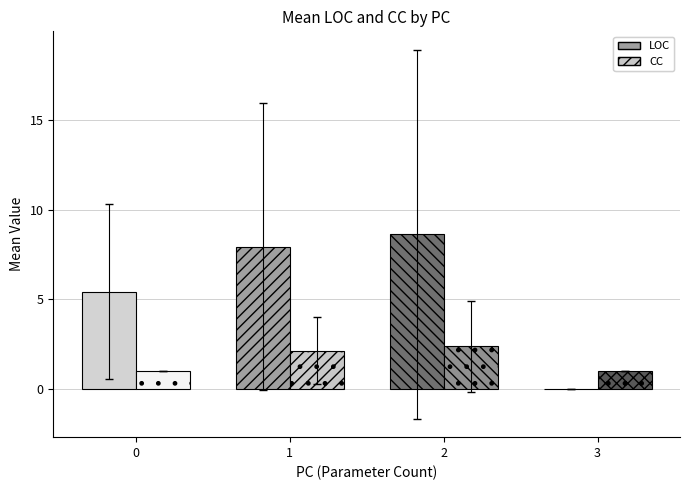

What is the highest value of the CC series?

2.4